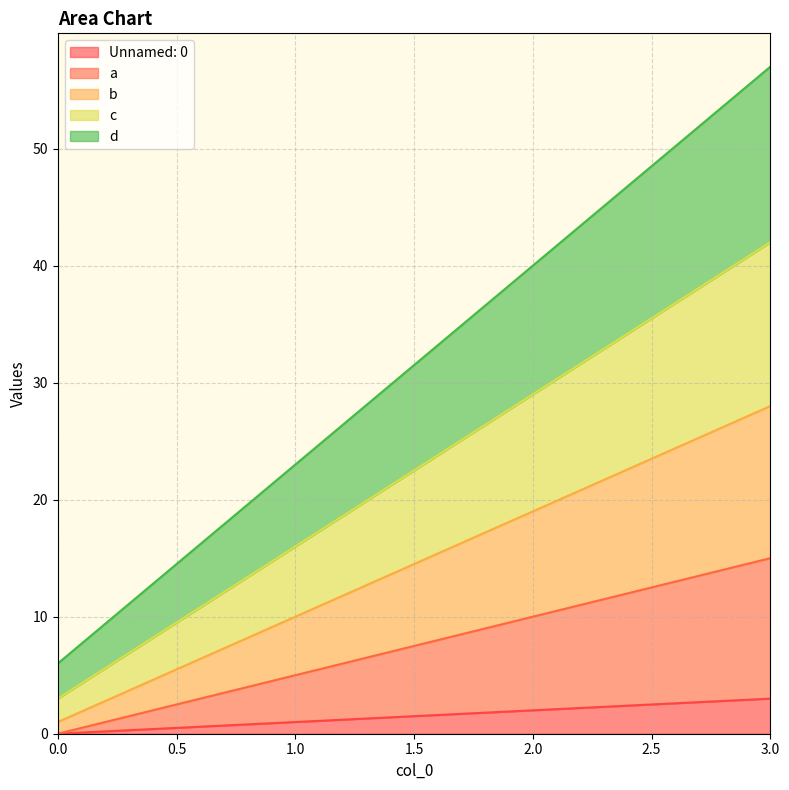

True or false: b has more than 2 points higher than both neighbors.

False